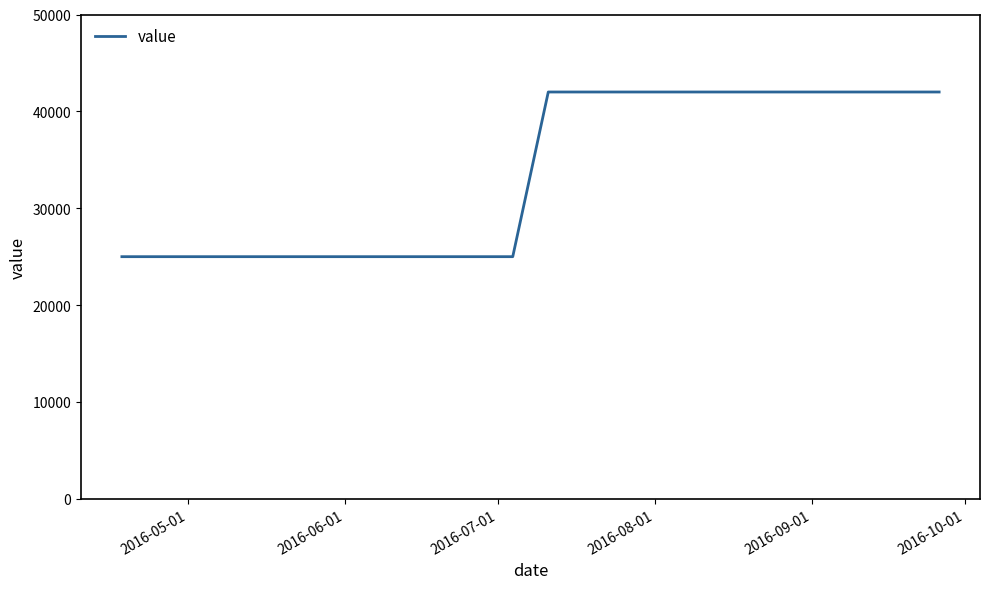

What is the greatest value displayed?

42000